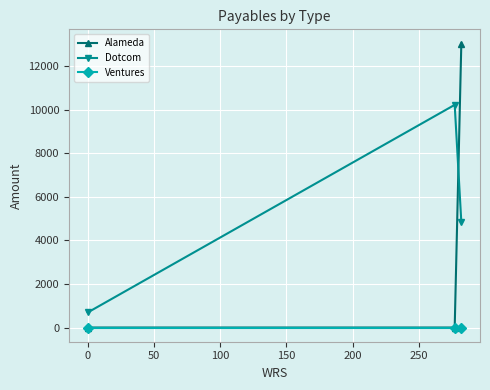

What is the minimum value for Dotcom?

691